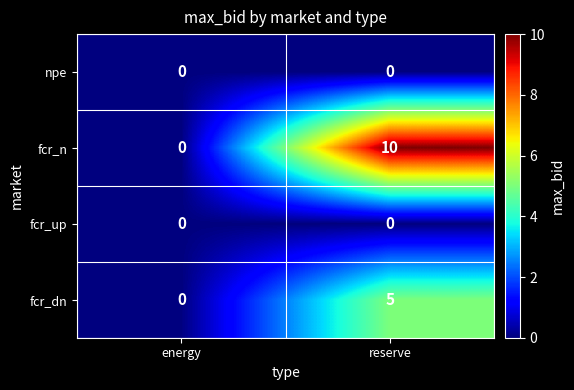

True or false: npe has a value of 0 at energy.

True